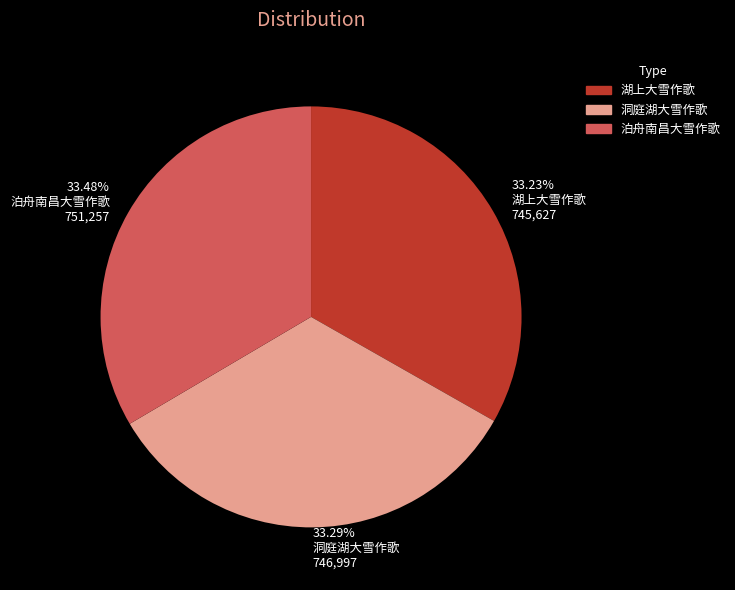

Does any single category account for the majority?

No